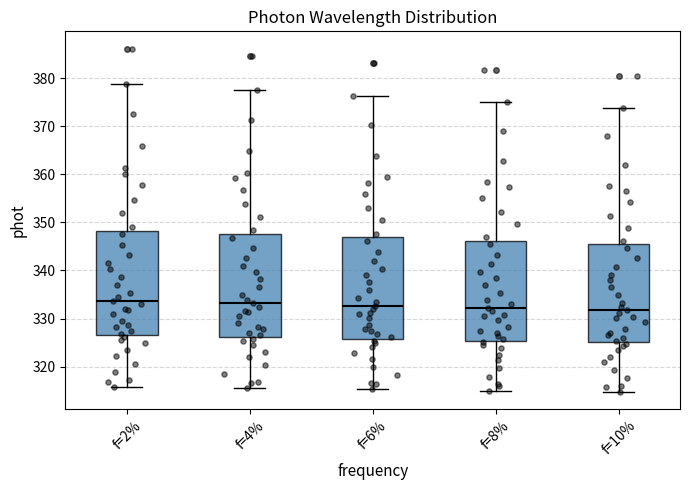

Reading left to right, transcribe this box plot: for each box, give where its median line is, the range the box spans, and where its two whiskers end, as read against the y-axis. The values are not printed on the chart, so give them approximately, as read against the axis.

f=2%: median 334, box 327 to 348, whiskers 316 to 379
f=4%: median 333, box 326 to 348, whiskers 316 to 377
f=6%: median 333, box 326 to 347, whiskers 315 to 376
f=8%: median 332, box 325 to 346, whiskers 315 to 375
f=10%: median 332, box 325 to 345, whiskers 315 to 374